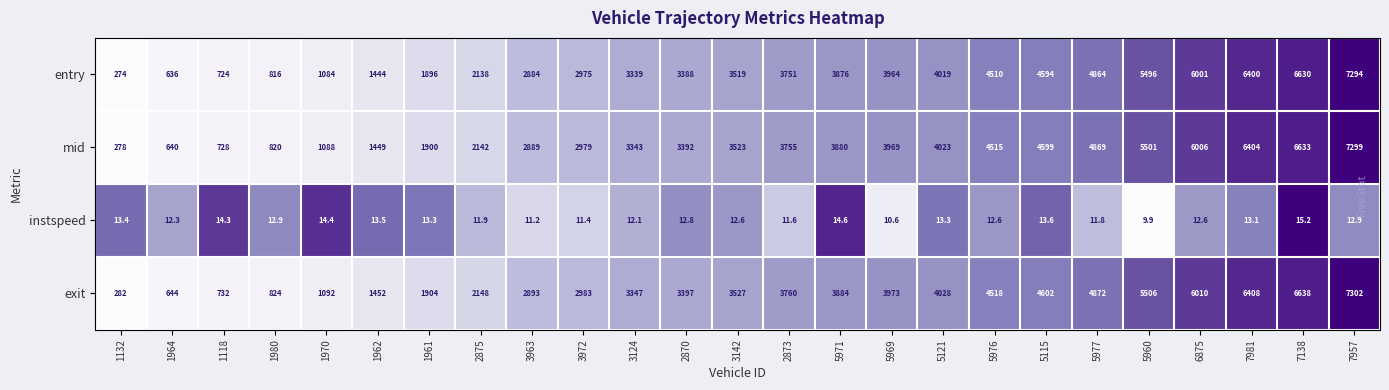

What is the average value of the exit series?

3469.0